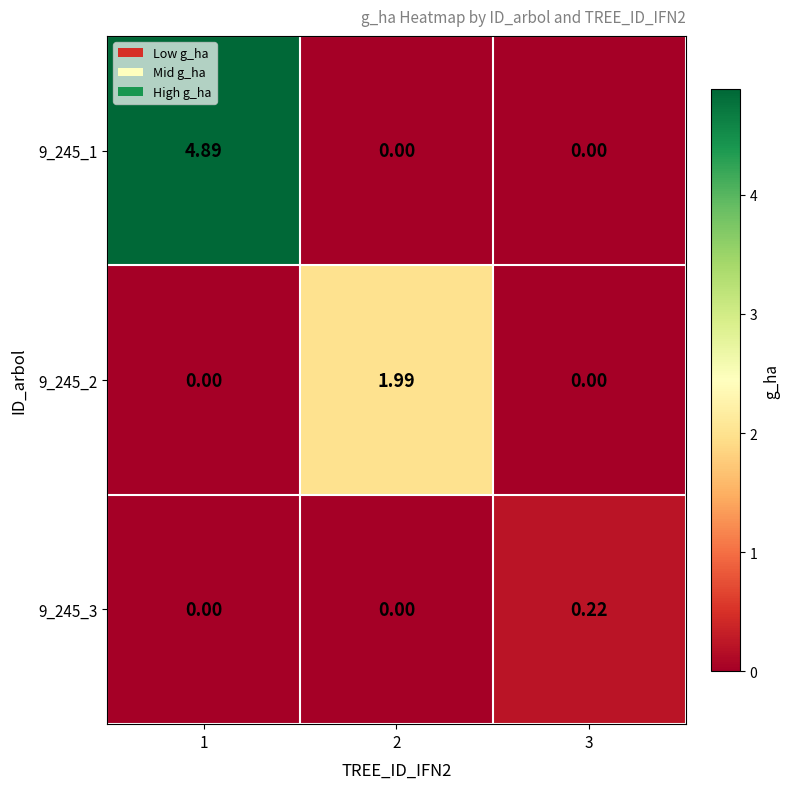

At which category does the chart reach its peak across all series?

1